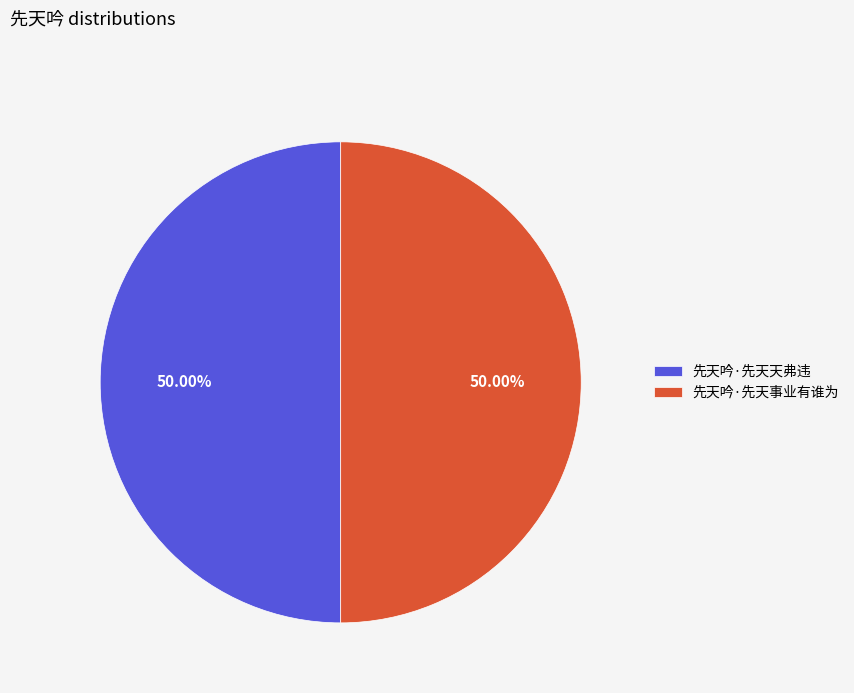

To the nearest percent, what is the average slice percentage?

50%